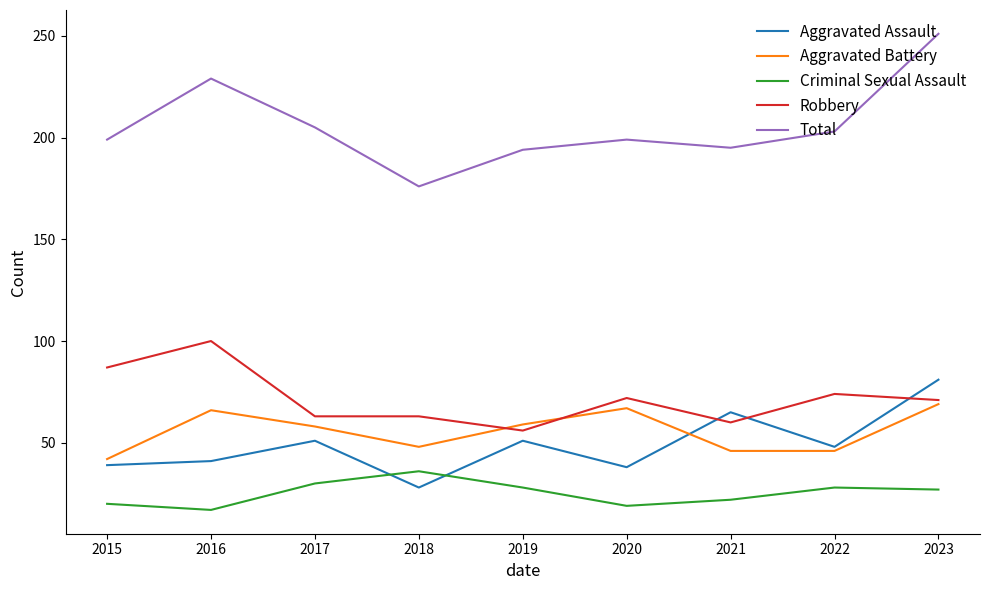

Which series has the largest range (max minus min)?

Total